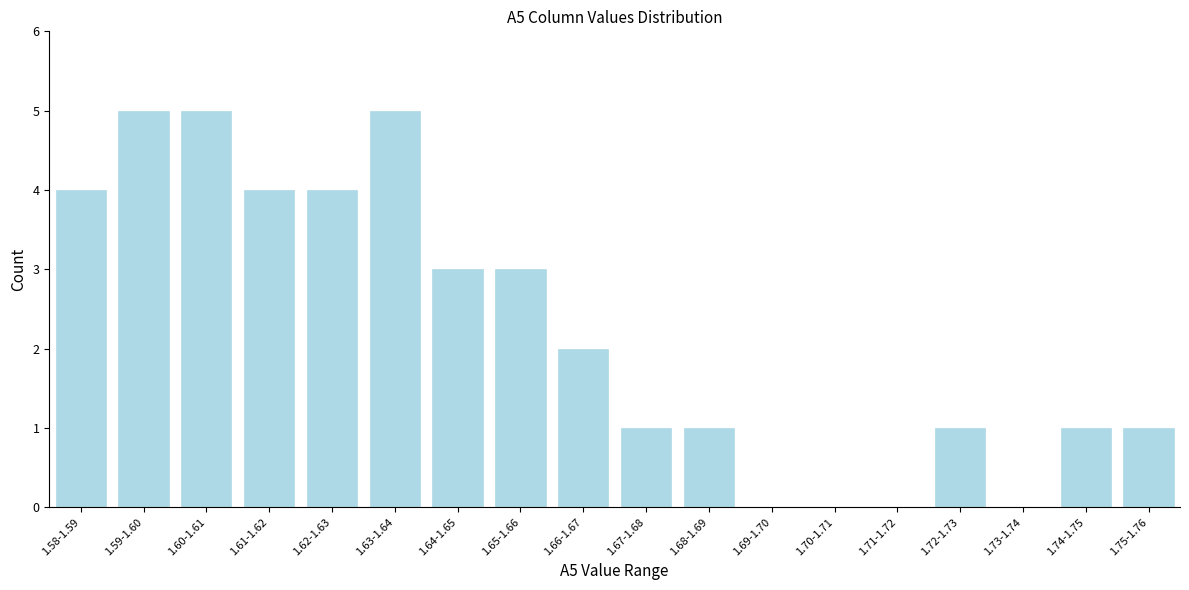

Reading left to right, extract all data points from this chart.

1.58-1.59=4	1.59-1.60=5	1.60-1.61=5	1.61-1.62=4	1.62-1.63=4	1.63-1.64=5	1.64-1.65=3	1.65-1.66=3	1.66-1.67=2	1.67-1.68=1	1.68-1.69=1	1.69-1.70=0	1.70-1.71=0	1.71-1.72=0	1.72-1.73=1	1.73-1.74=0	1.74-1.75=1	1.75-1.76=1